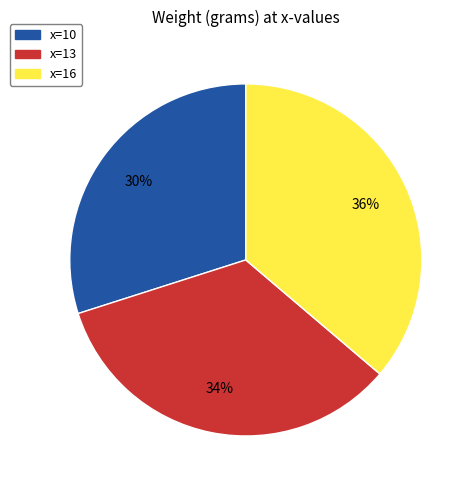

The x=13 slice represents 34% of the pie. True or false?

True